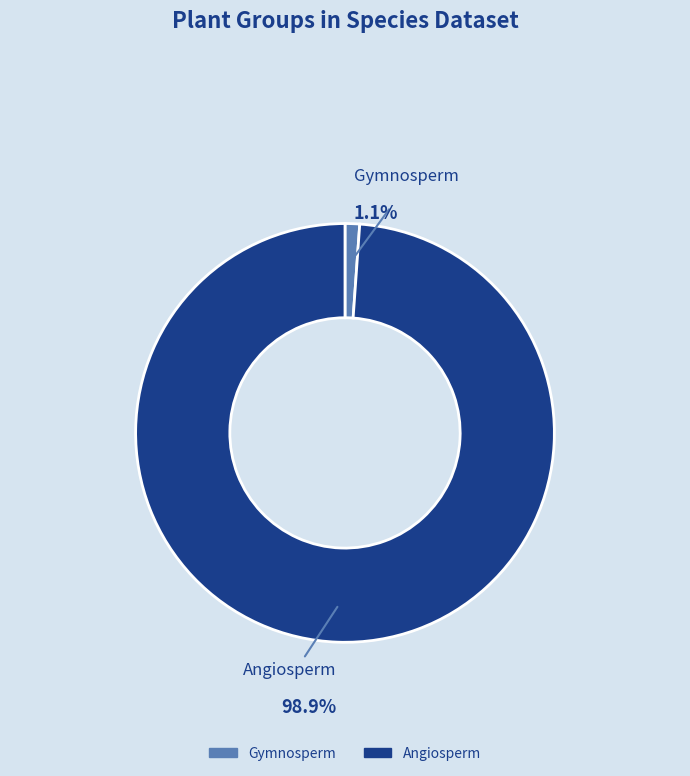

To the nearest percent, what is the average slice percentage?

50%